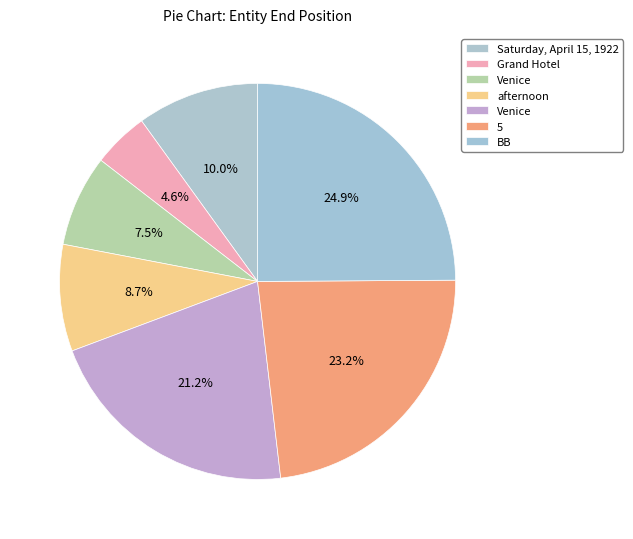

How many slices are in this pie chart?

7